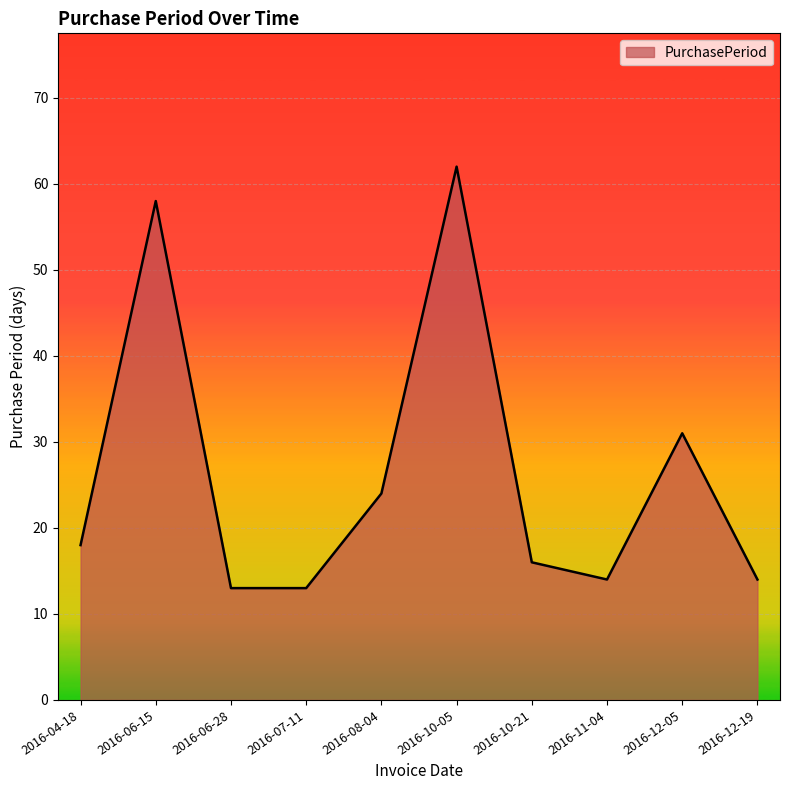

The chart shows a value of 24 at 2016-08-04. True or false?

True